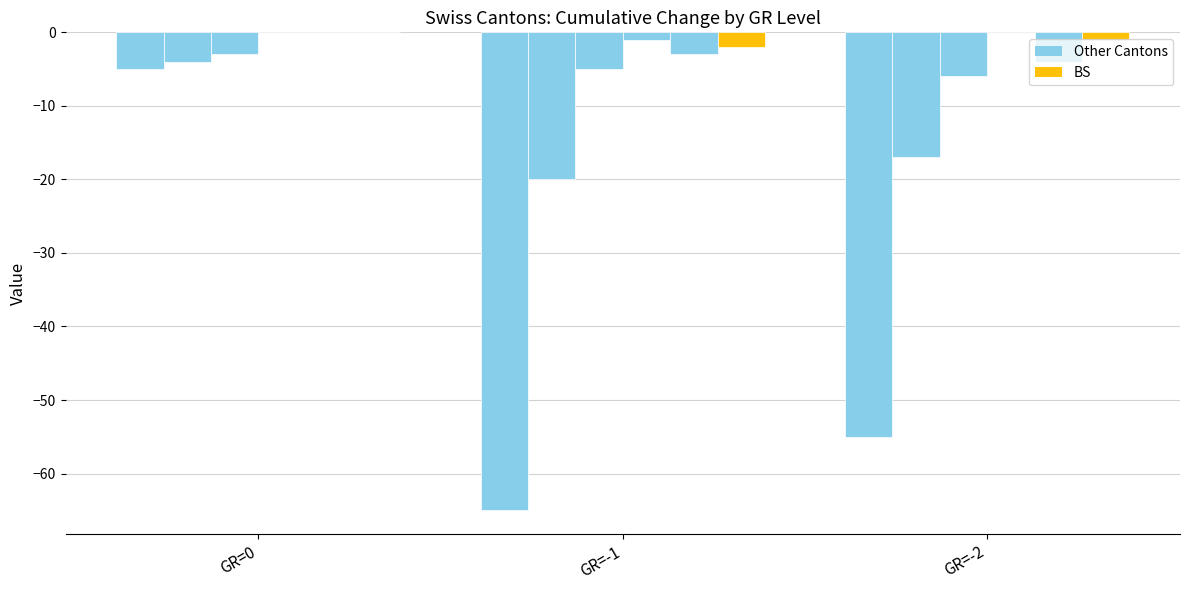

How many groups of bars are there?

3